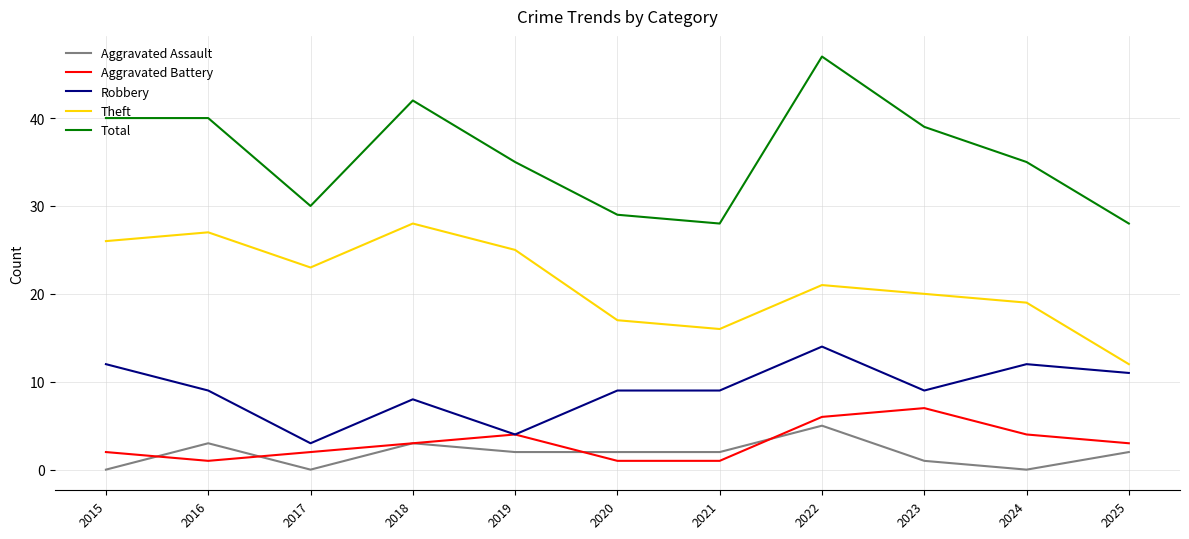

At which category does Aggravated Battery reach its first local valley?

2016